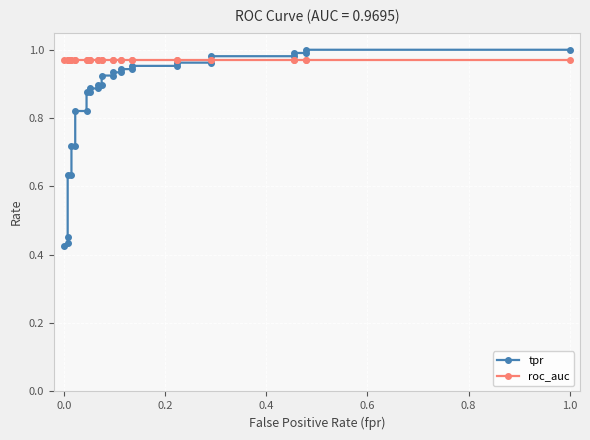

How many lines are shown in the chart?

2